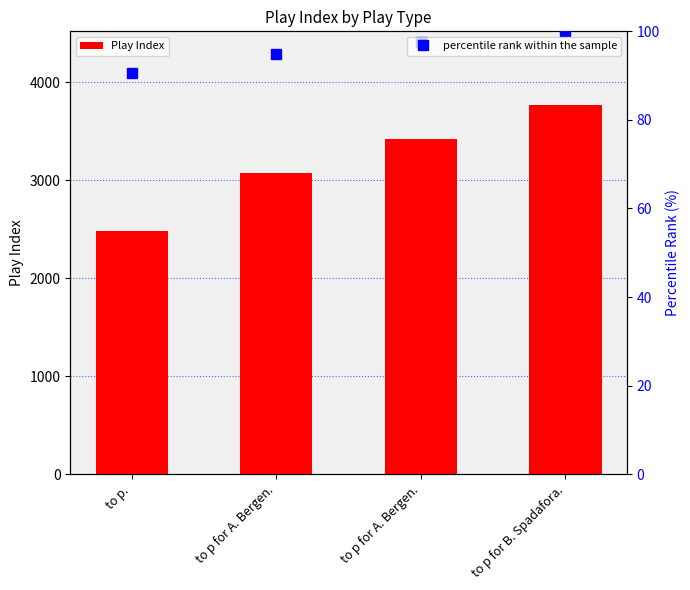

Which category has the lowest value across all series?

to p.